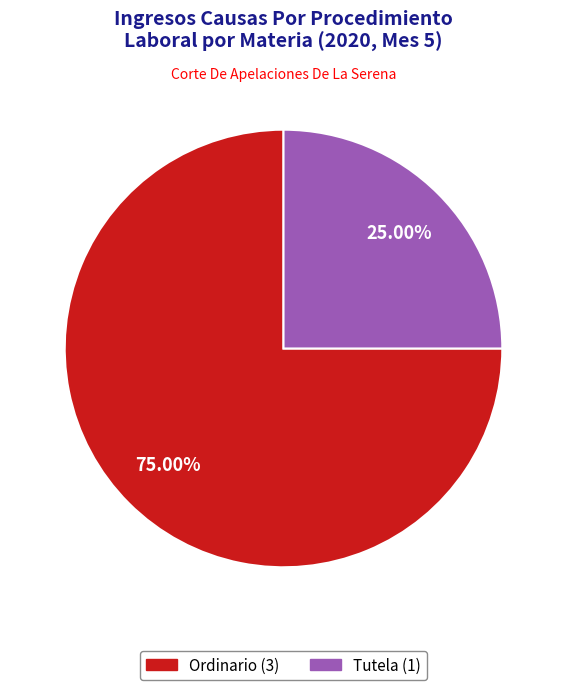

How much of the chart is everything except Ordinario?

25.0%